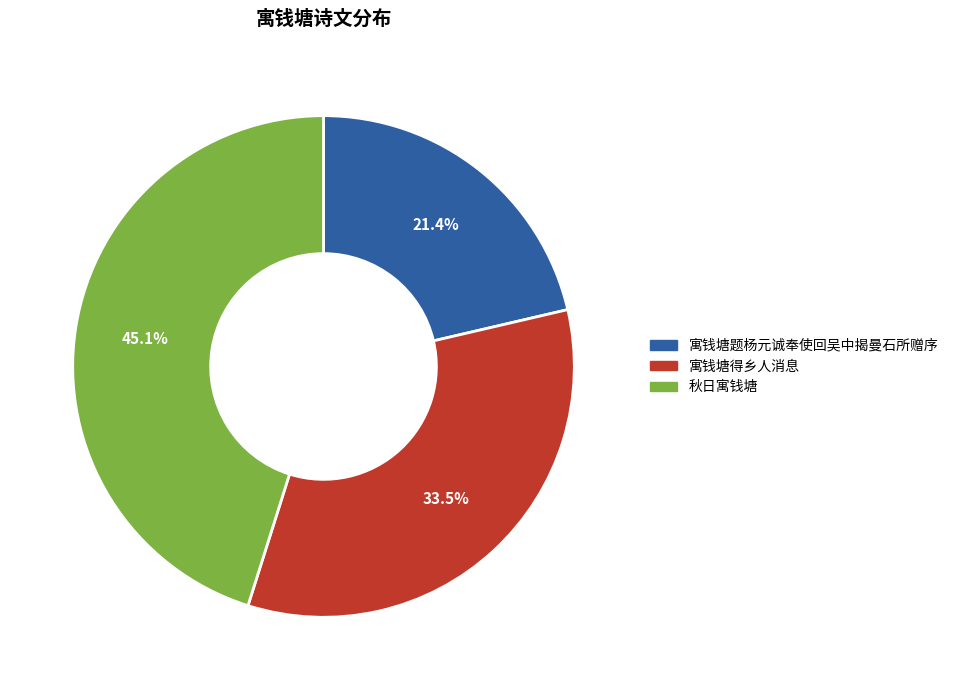

To the nearest percent, what is the average slice percentage?

33%